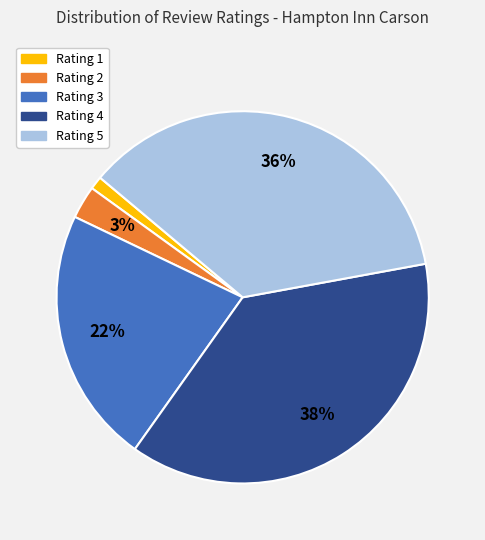

Is there any slice that represents more than half of the pie?

No